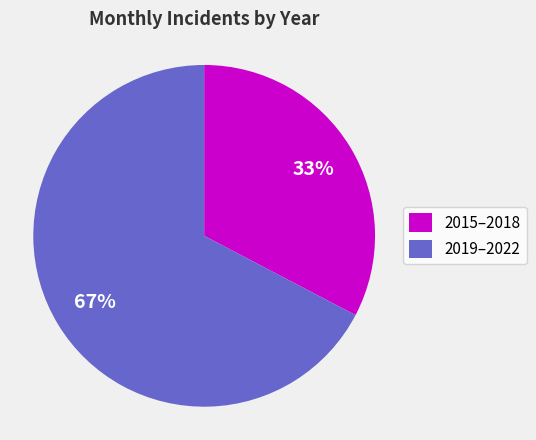

Is there any slice that represents more than half of the pie?

Yes